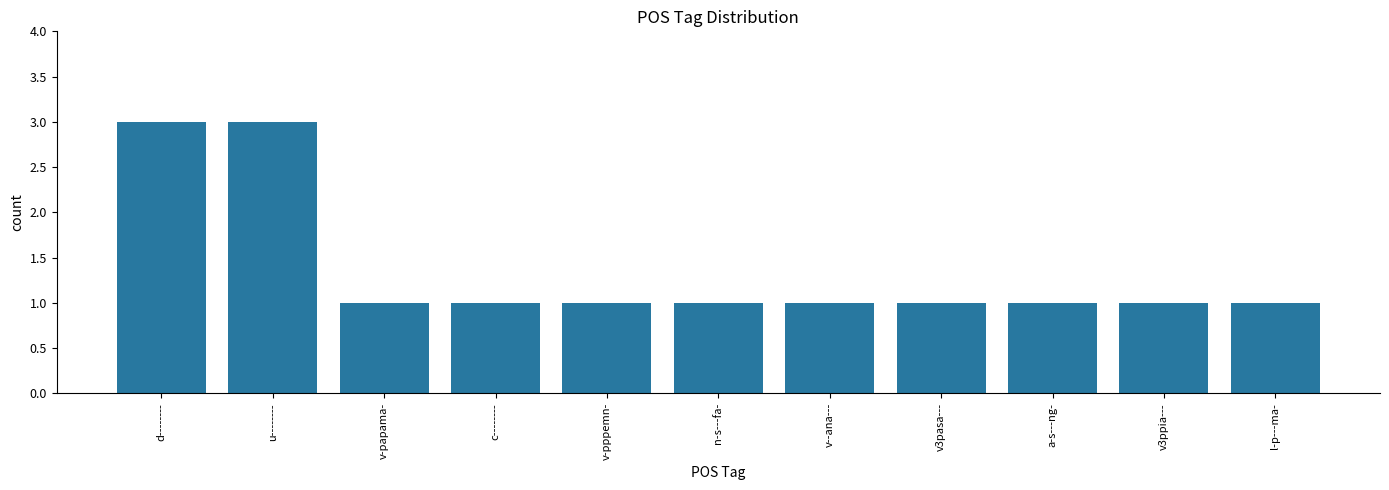

What is the difference between the maximum and minimum values?

2